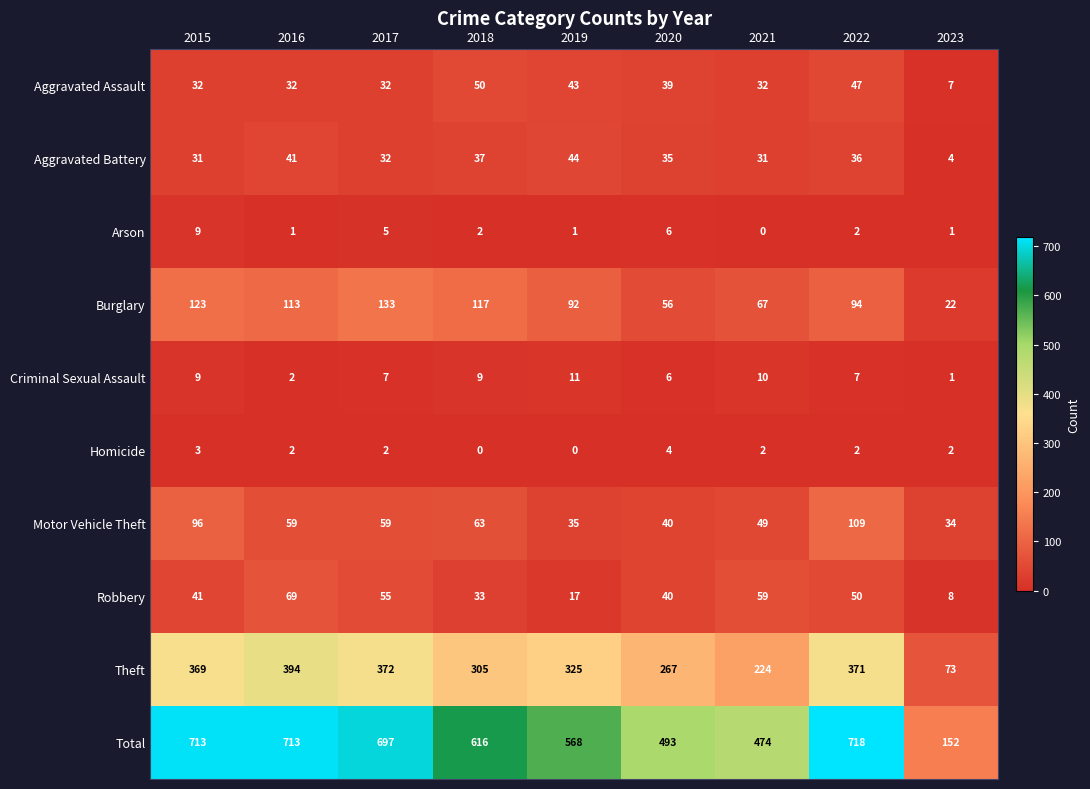

What is the sum of all Homicide values?

17